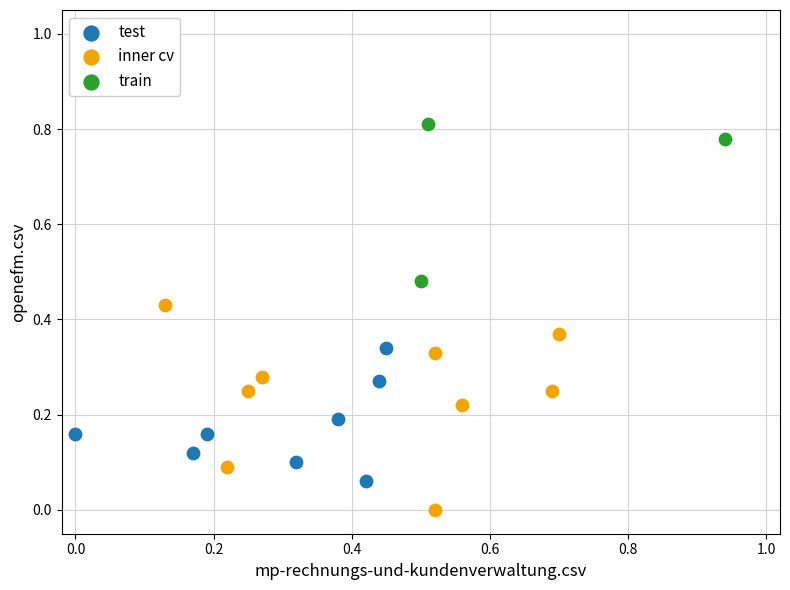

Which series has the largest Y range (max minus min)?

inner cv